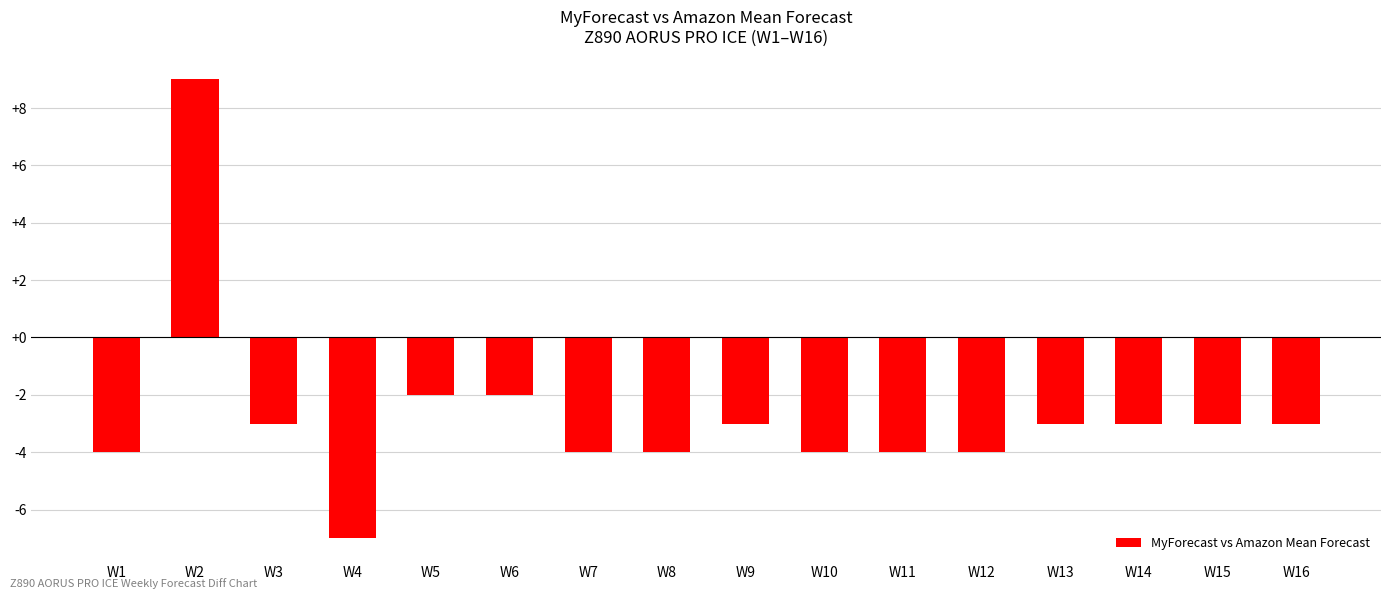

What is the value of the 15th bar from the left?

-3